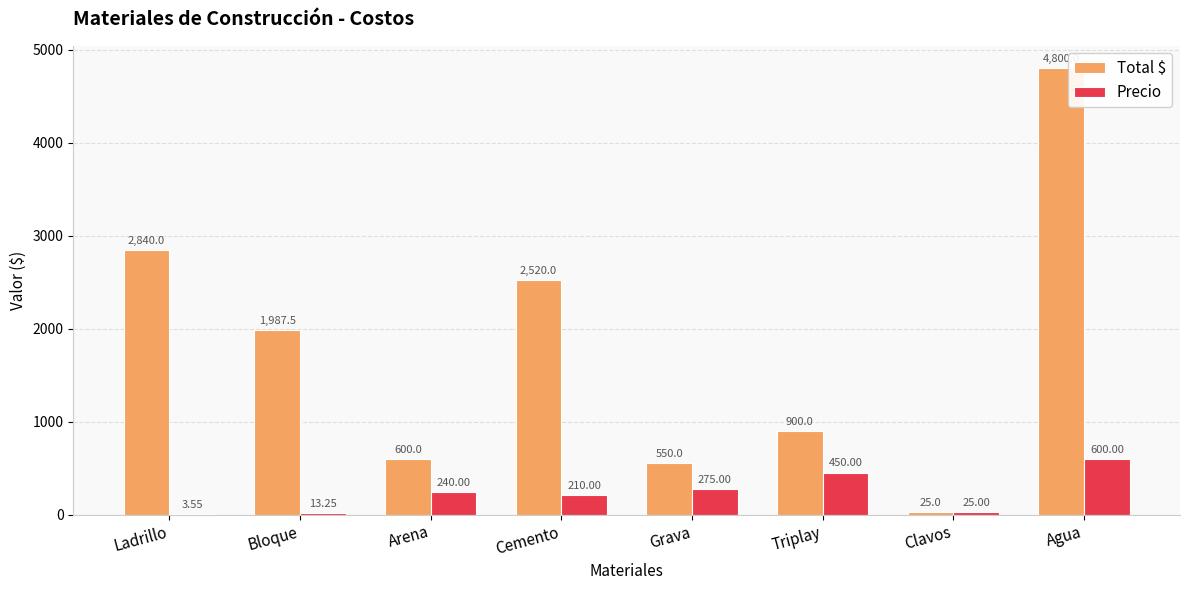

At which label does Total $ first exceed 1987?

Ladrillo